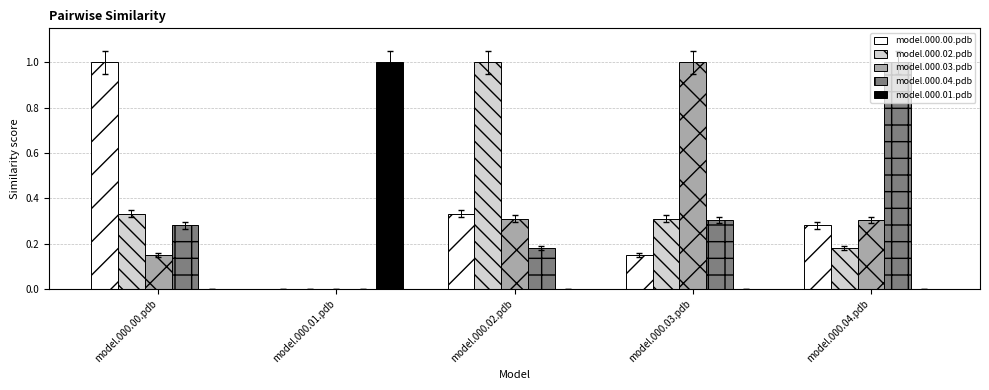

What is the sum of all model.000.01.pdb values?

1.0